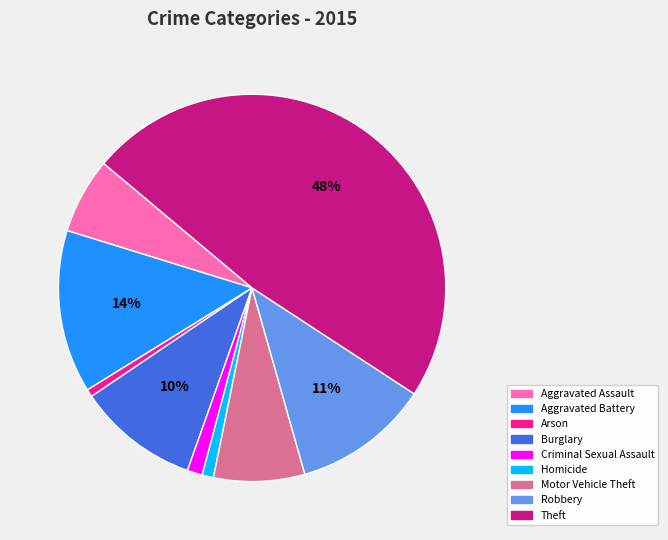

Does Motor Vehicle Theft account for over 50% of the chart?

No